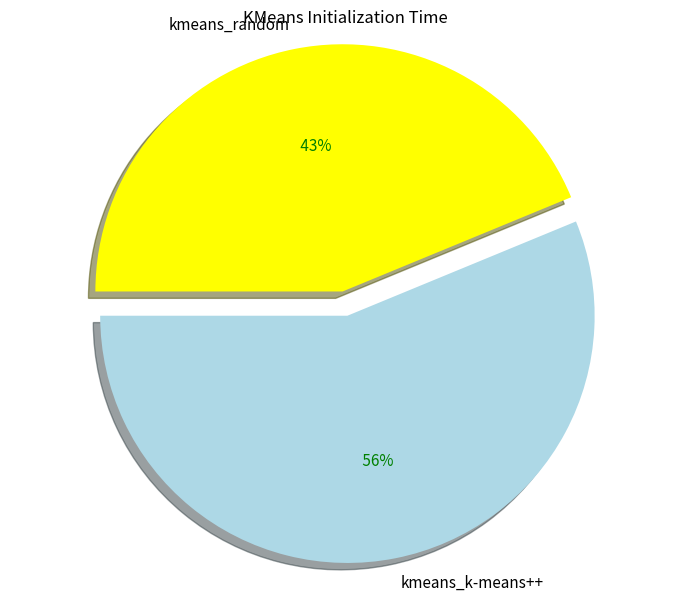

What percentage is NOT represented by kmeans_random?

56.2%